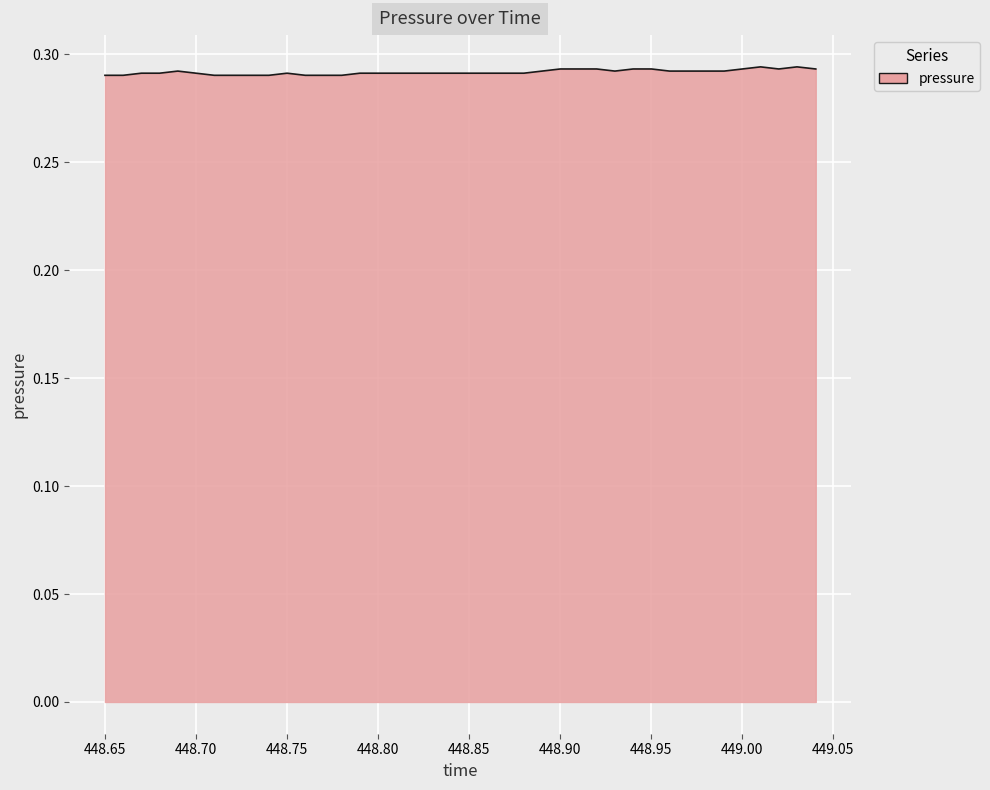

What is the label of the 21st point from the left?

448.8501